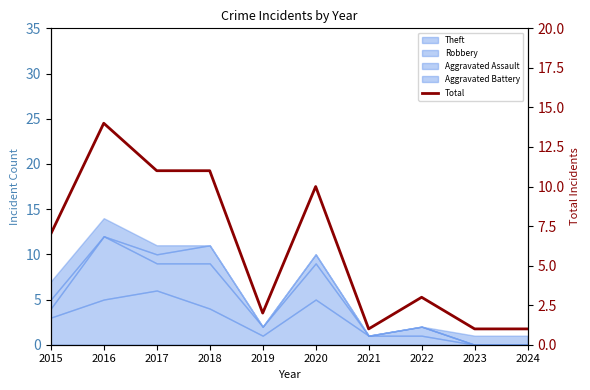

List the labels in order of value, largest first.

2016, 2017, 2018, 2020, 2015, 2022, 2019, 2021, 2023, 2024